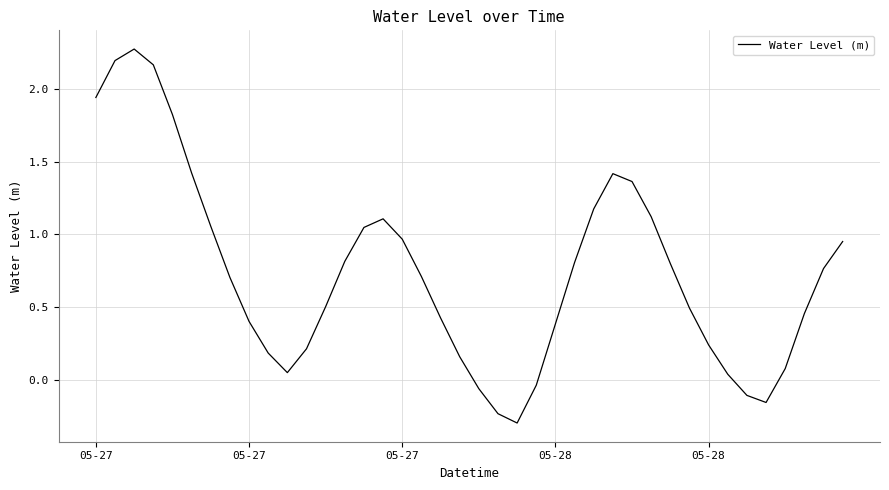

What is the difference between the maximum and minimum values?

2.6